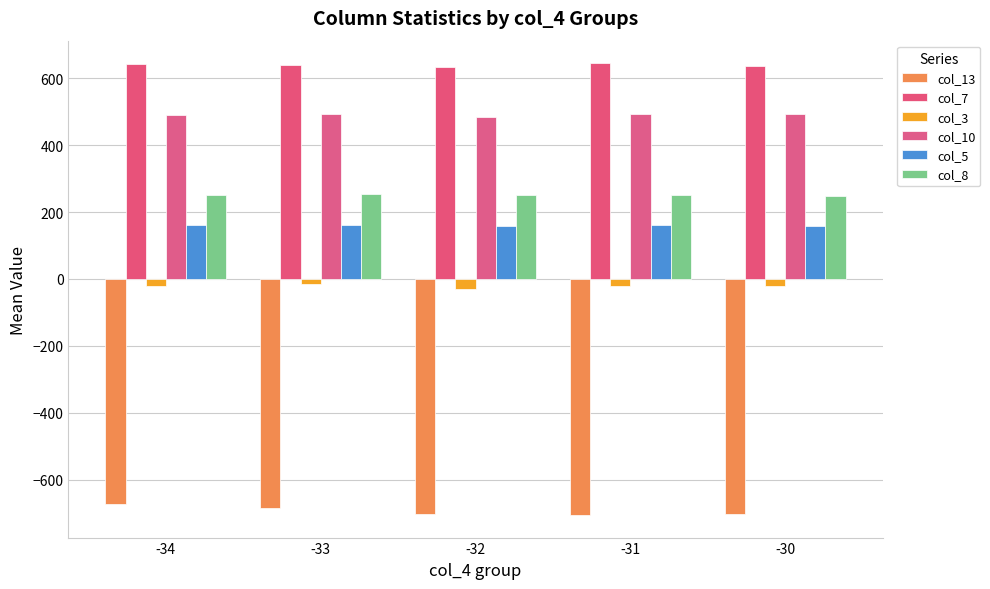

Count the number of categories in the chart.

5